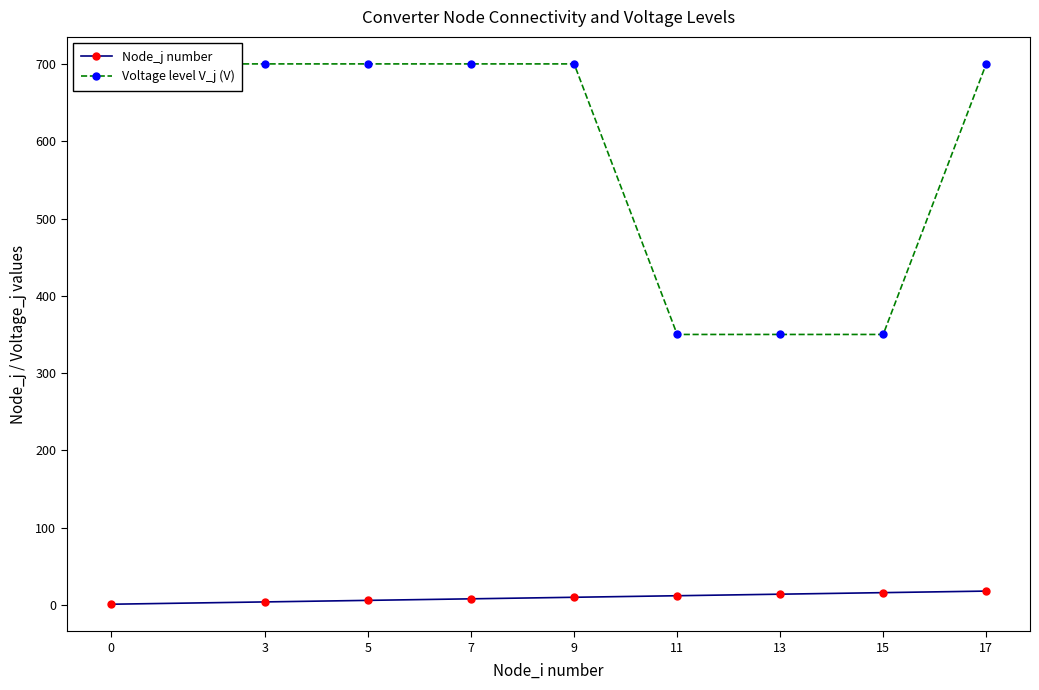

At which category is the sum across all series the highest?

17